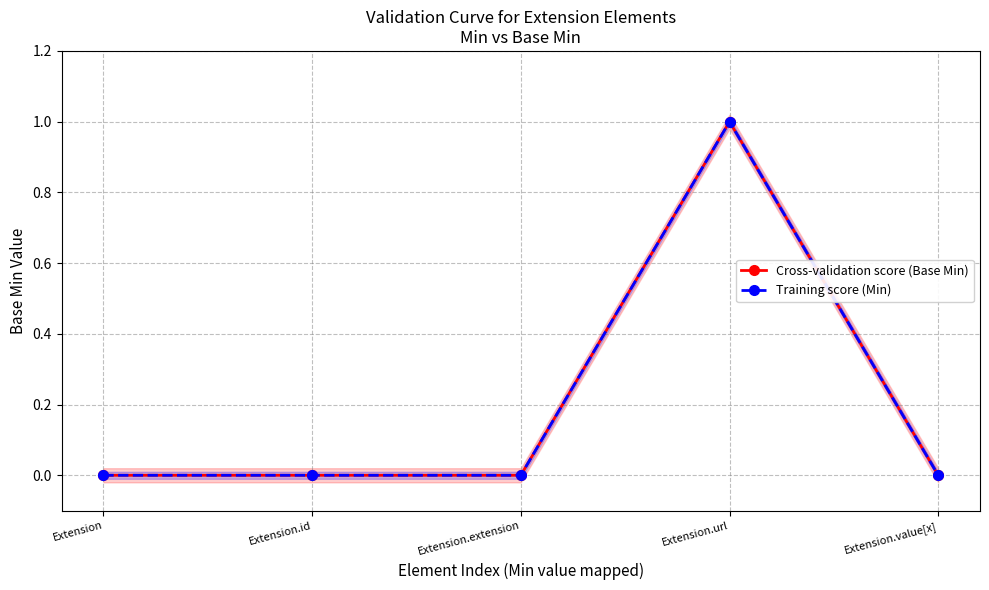

List the labels in order of Cross-validation score (Base Min) value, largest first.

Extension.url, Extension, Extension.id, Extension.extension, Extension.value[x]